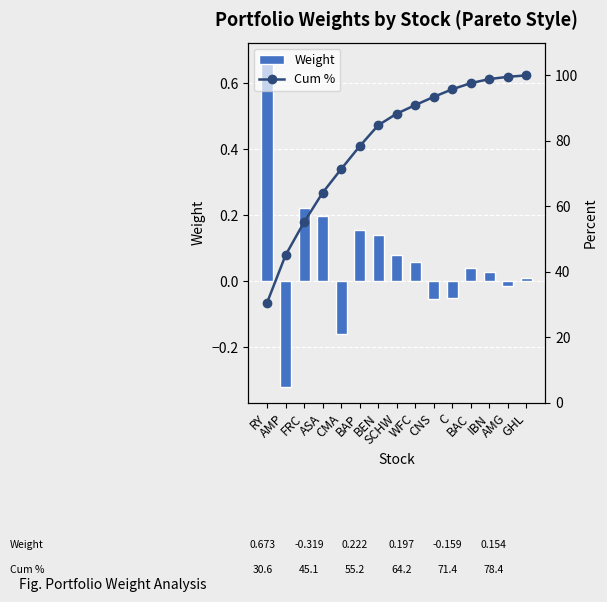

Rank the categories by Cum % value from lowest to highest.

RY, AMP, FRC, ASA, CMA, BAP, BEN, SCHW, WFC, CNS, C, BAC, IBN, AMG, GHL